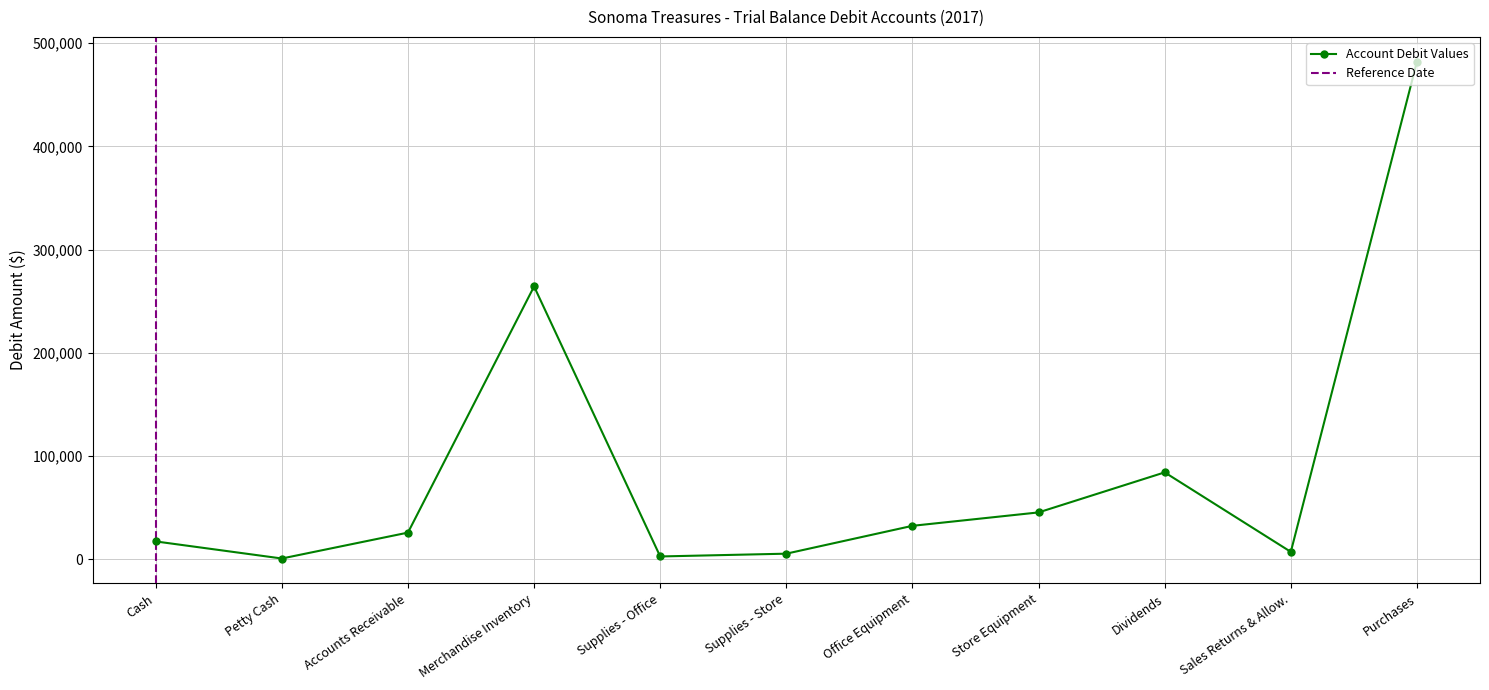

What is the average value?

87772.3